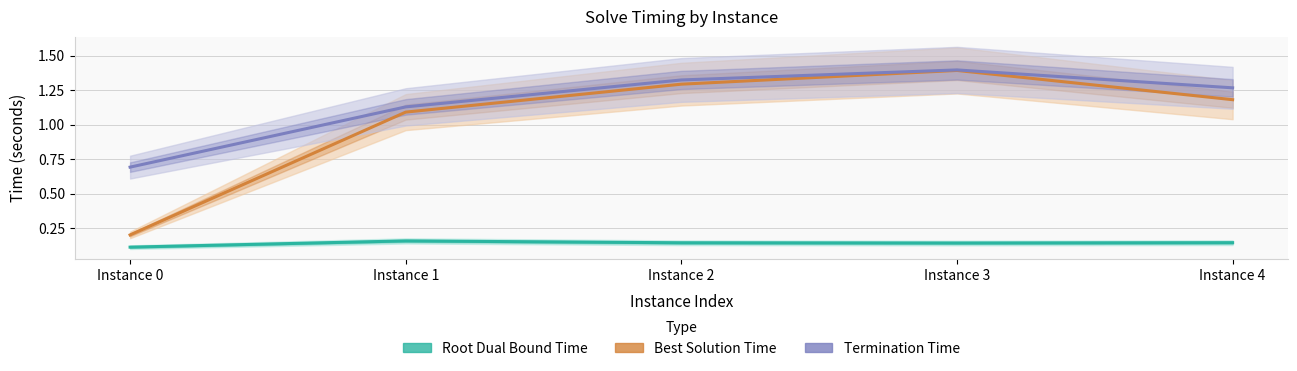

What is the value of the terminationTime point at the 4th from the left?

1.4